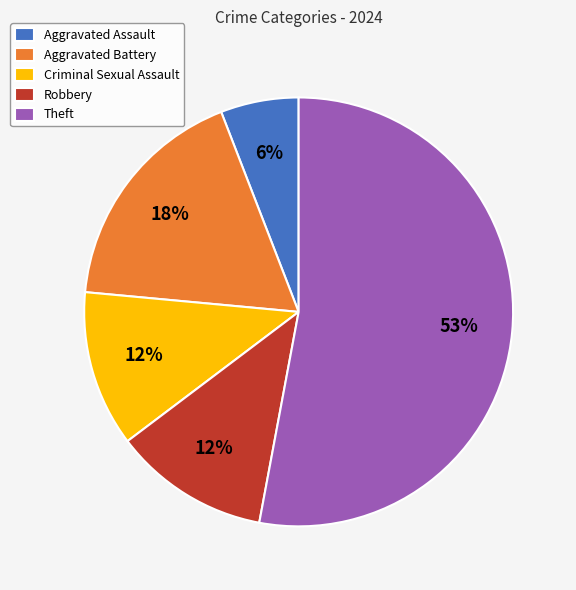

Is it true that Aggravated Battery is 4% of the pie?

False